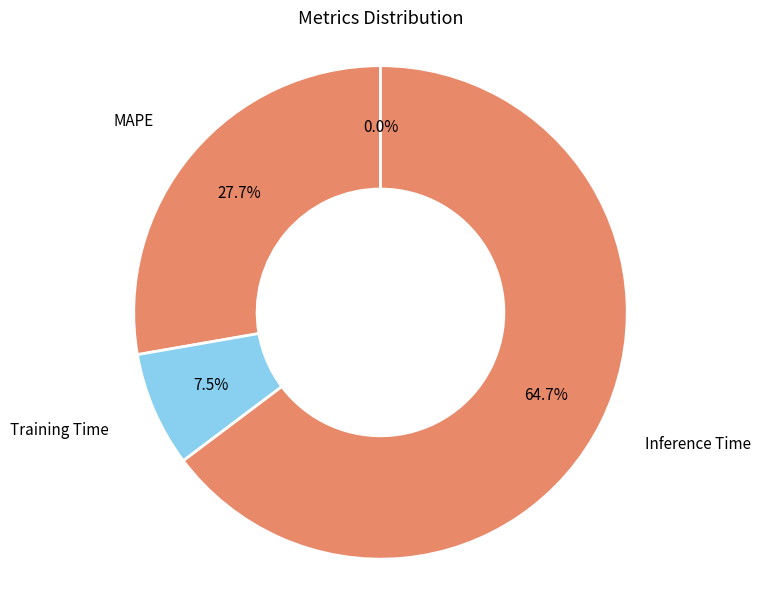

What percentage is NOT represented by MAPE?

72.3%